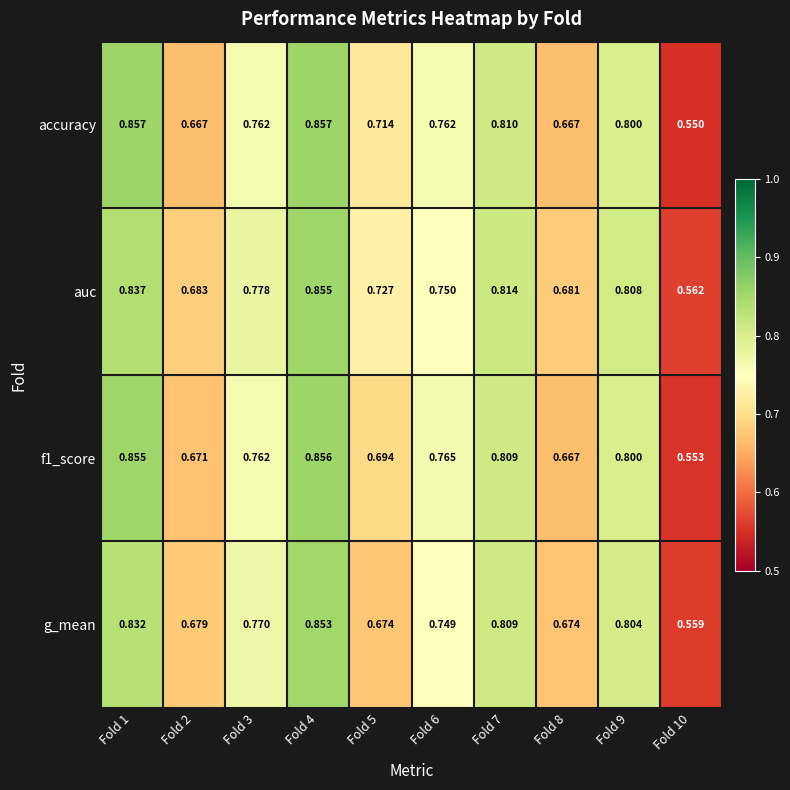

Which series has the widest spread of values?

accuracy